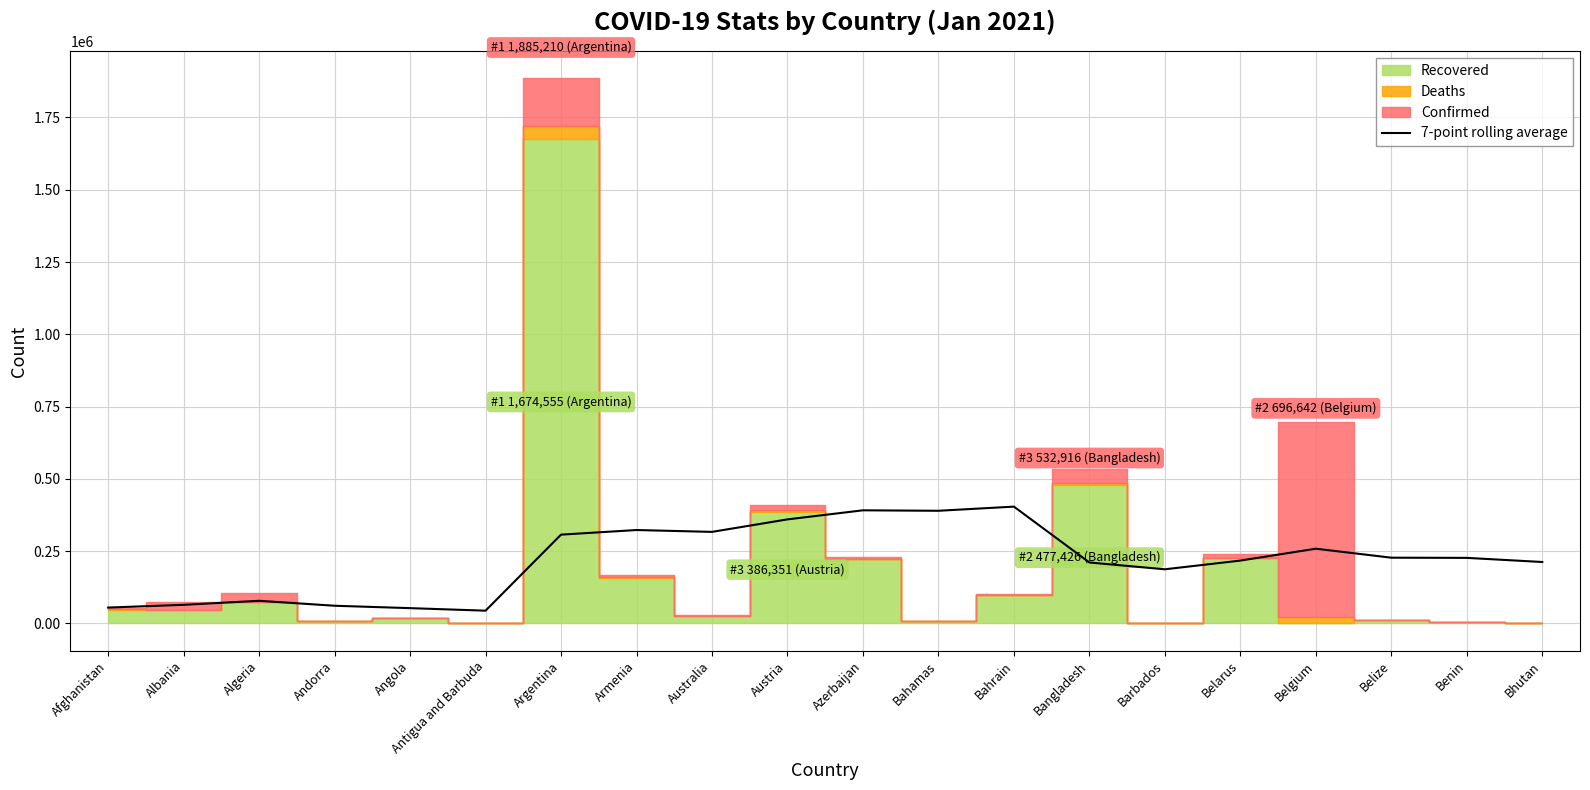

How many lines are shown in the chart?

1